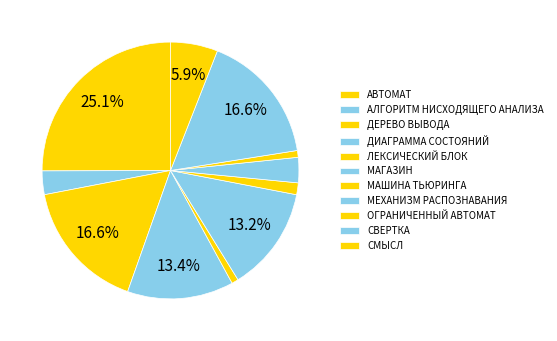

Is there any slice that represents more than half of the pie?

No